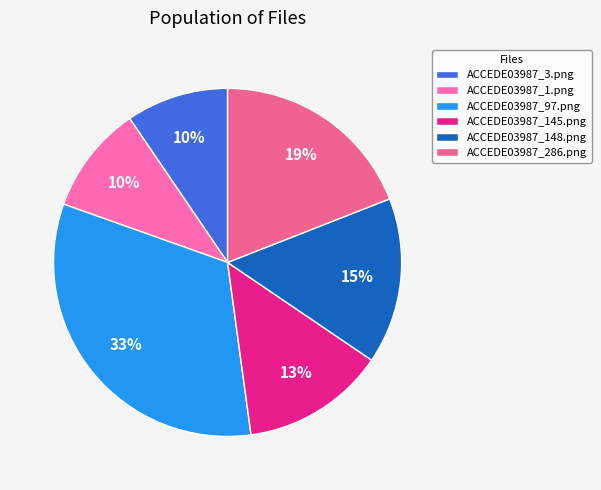

The ACCEDE03987_3.png slice represents 2% of the pie. True or false?

False